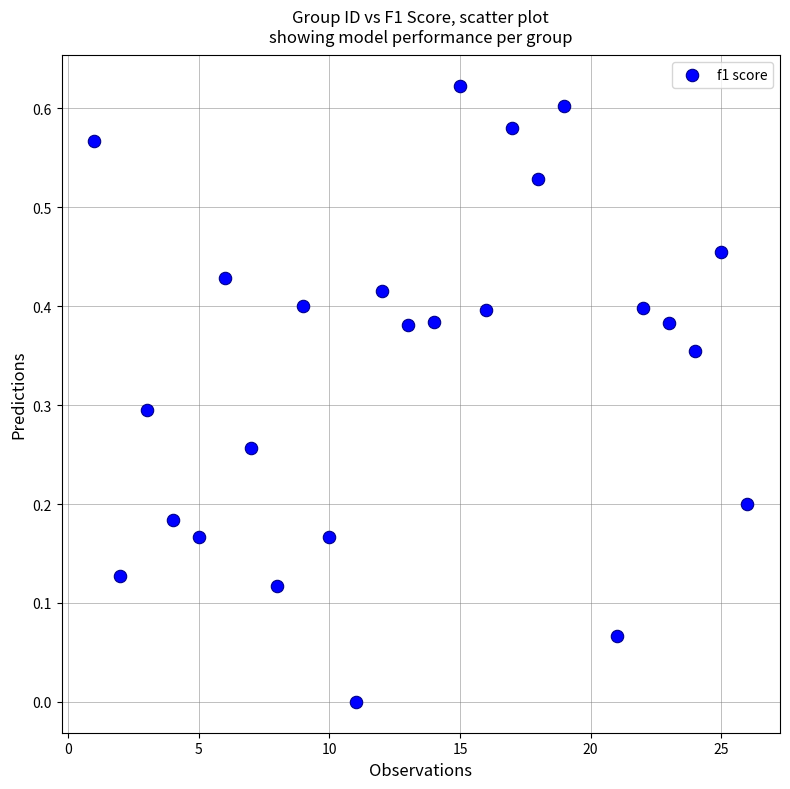

What is the range of X values (max minus min)?

25.0